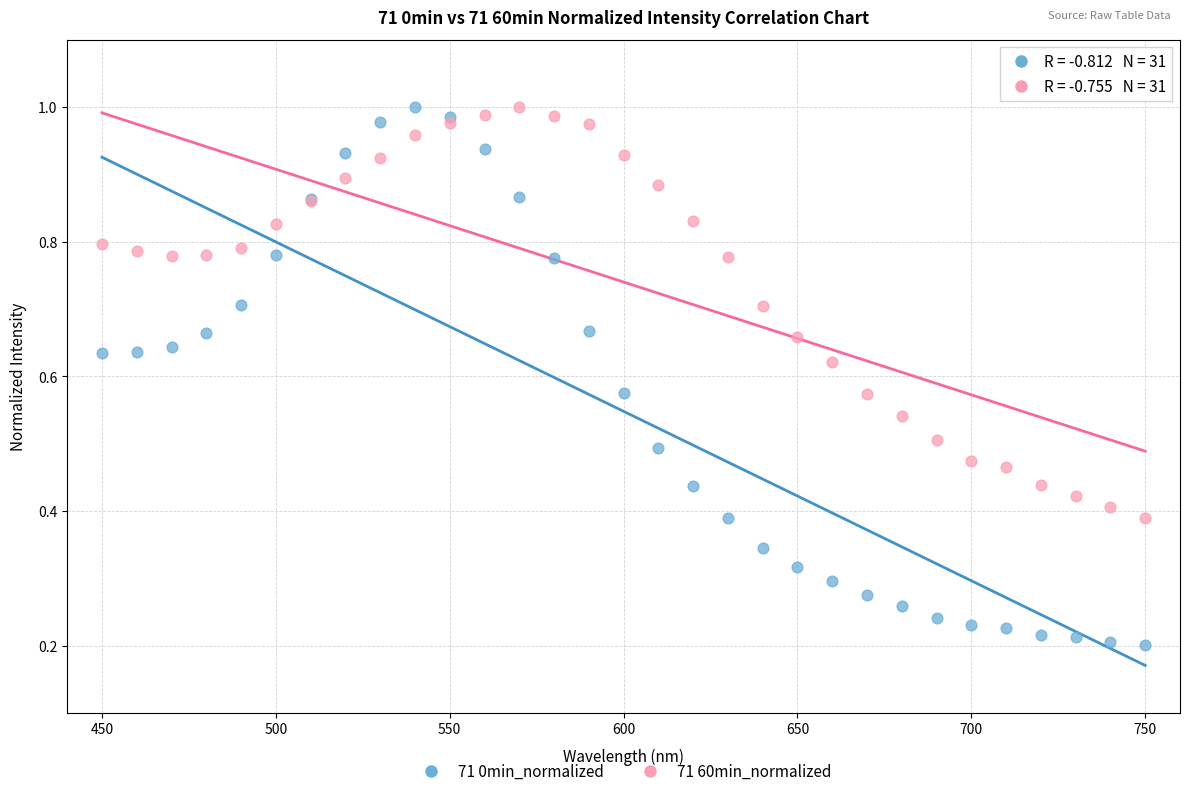

Which series has the largest Y range (max minus min)?

71 0min_normalized